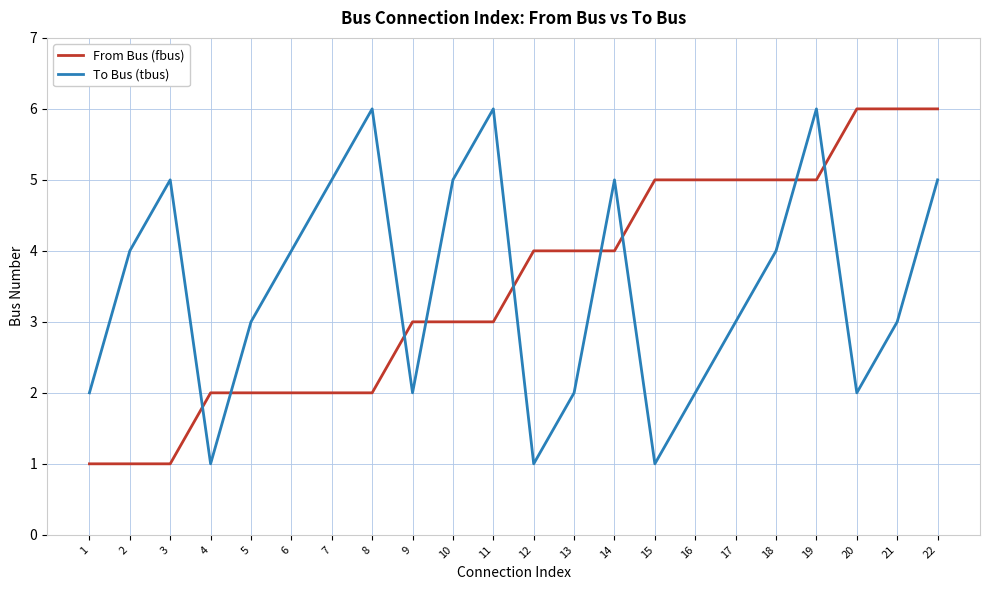

What is the sum of the From Bus (fbus) values at 19 and 7?

7